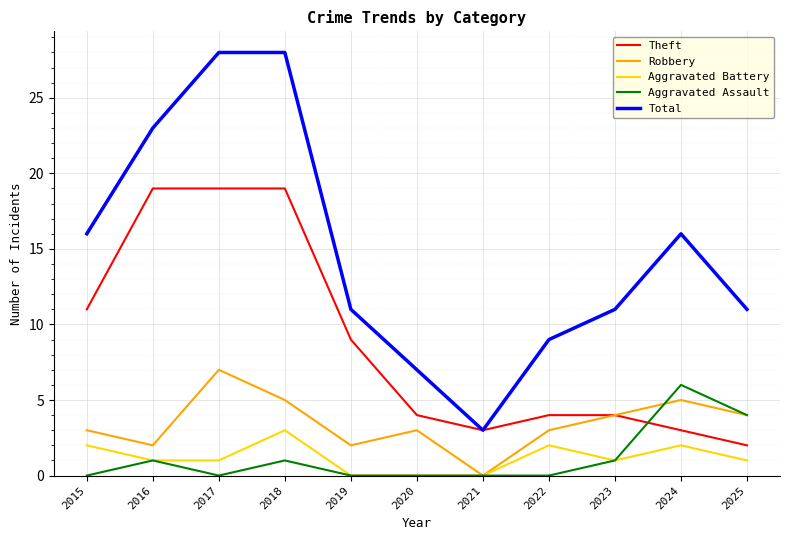

True or false: Theft has a value of 19 at 2017.

True